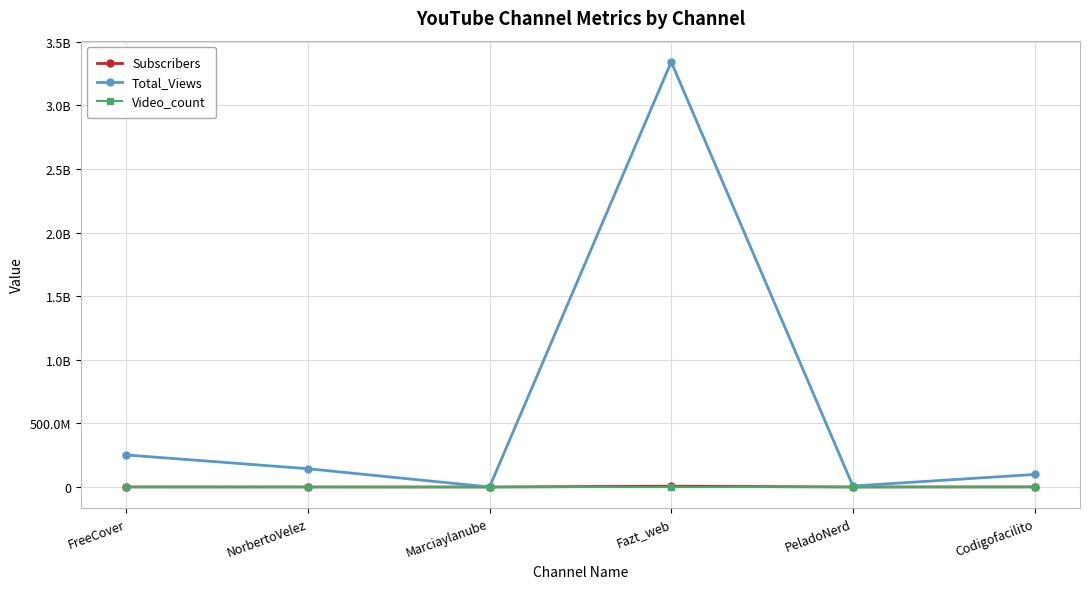

At how many categories does at least one series exceed 2348726199?

1